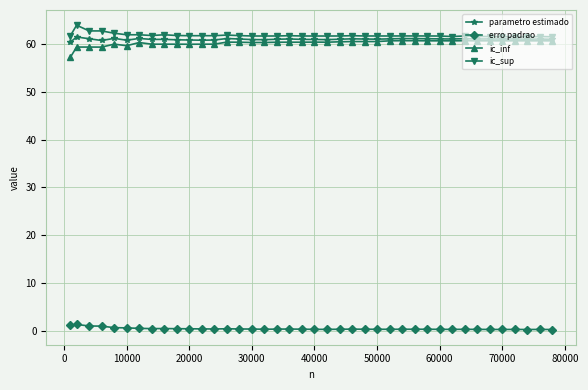

What is the difference between the maximum and minimum values in the ic_inf series?

3.5